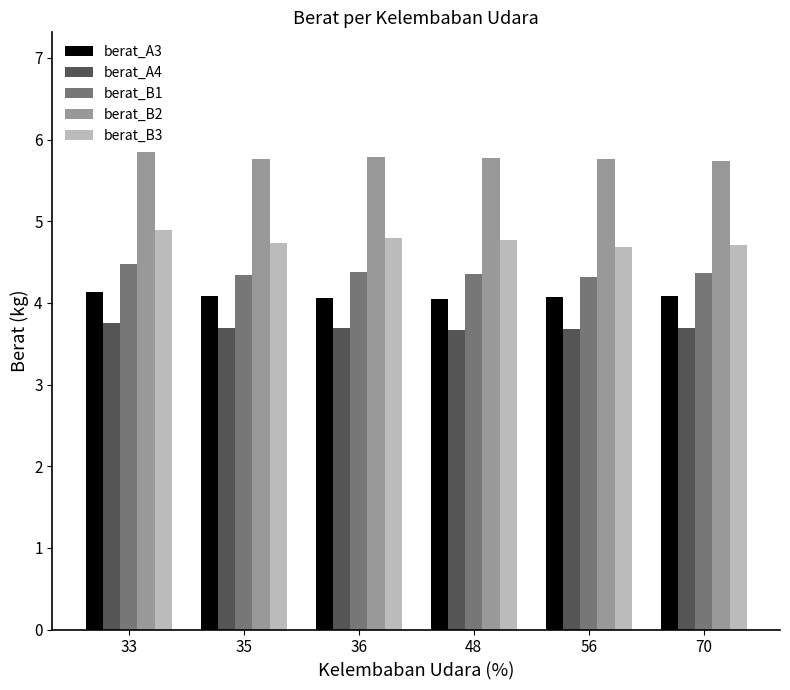

At 48, list the series in order from largest to smallest.

berat_B2, berat_B3, berat_B1, berat_A3, berat_A4